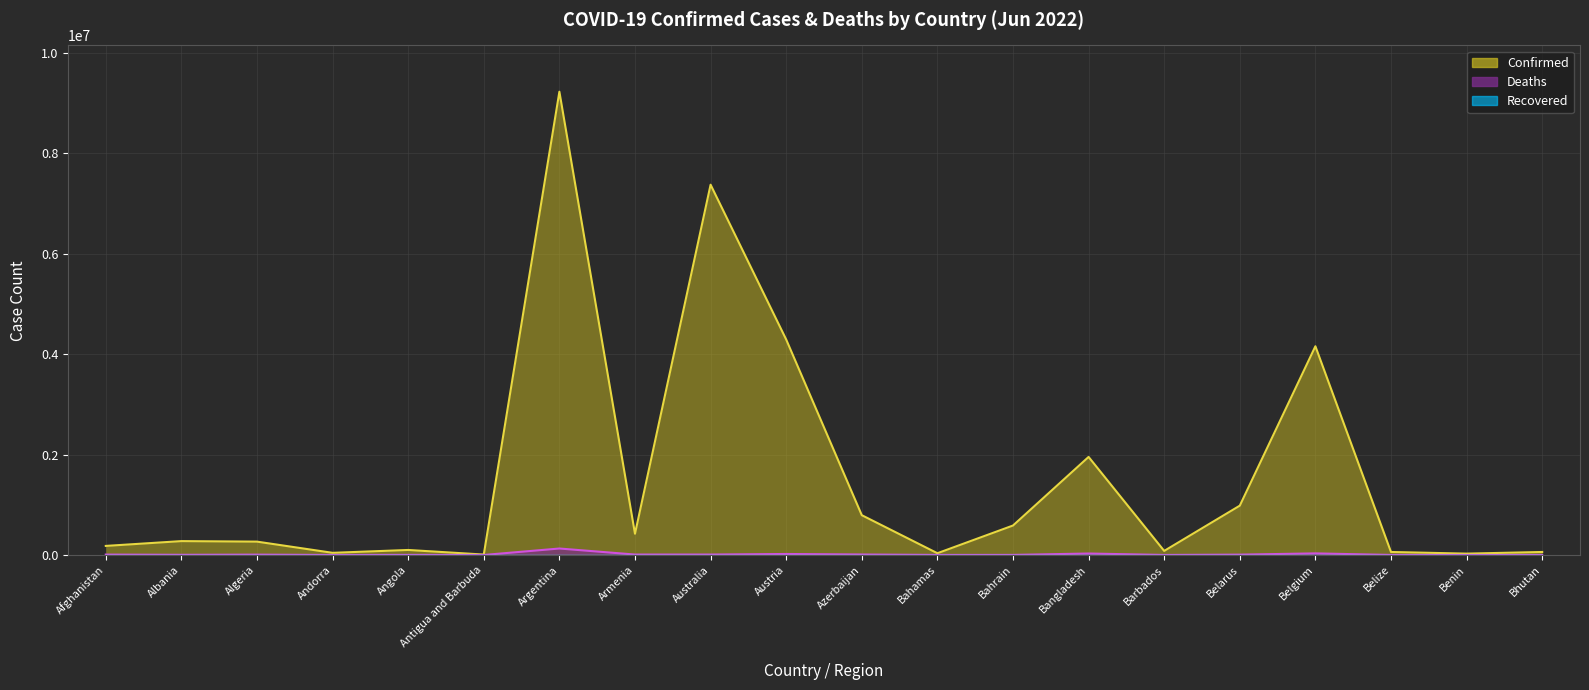

Reading left to right, list all the values displayed in this chart.

Confirmed: Afghanistan=180520	Albania=276221	Algeria=265889	Andorra=42894	Angola=99761	Antigua and Barbuda=8295	Argentina=9230573	Armenia=422963	Australia=7378021	Austria=4293027	Azerbaijan=792785	Bahamas=34861	Bahrain=586861	Bangladesh=1953563	Barbados=81028	Belarus=982867	Belgium=4158754	Belize=59666	Benin=26952	Bhutan=59628
Deaths: Afghanistan=7708	Albania=3497	Algeria=6875	Andorra=153	Angola=1900	Antigua and Barbuda=138	Argentina=128889	Armenia=8625	Australia=8662	Austria=19937	Azerbaijan=9713	Bahamas=810	Bahrain=1488	Bangladesh=29131	Barbados=462	Belarus=6978	Belgium=31768	Belize=678	Benin=163	Bhutan=21